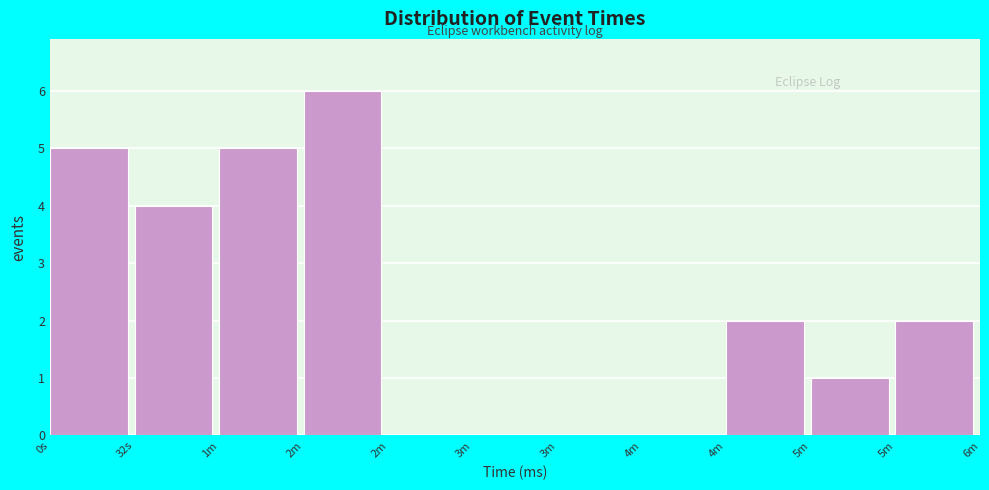

How many categories are shown in the chart?

11